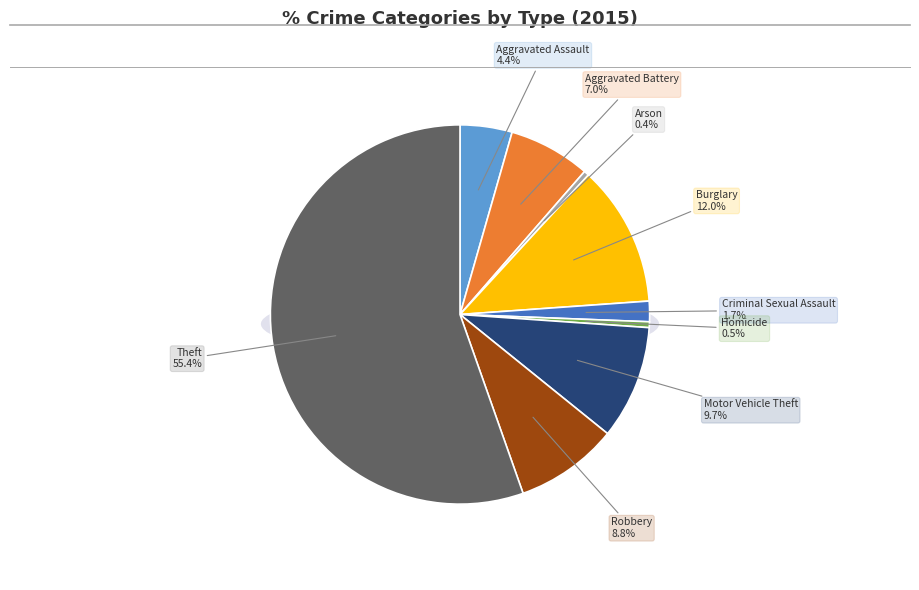

Which category has the smallest portion of the pie?

Arson